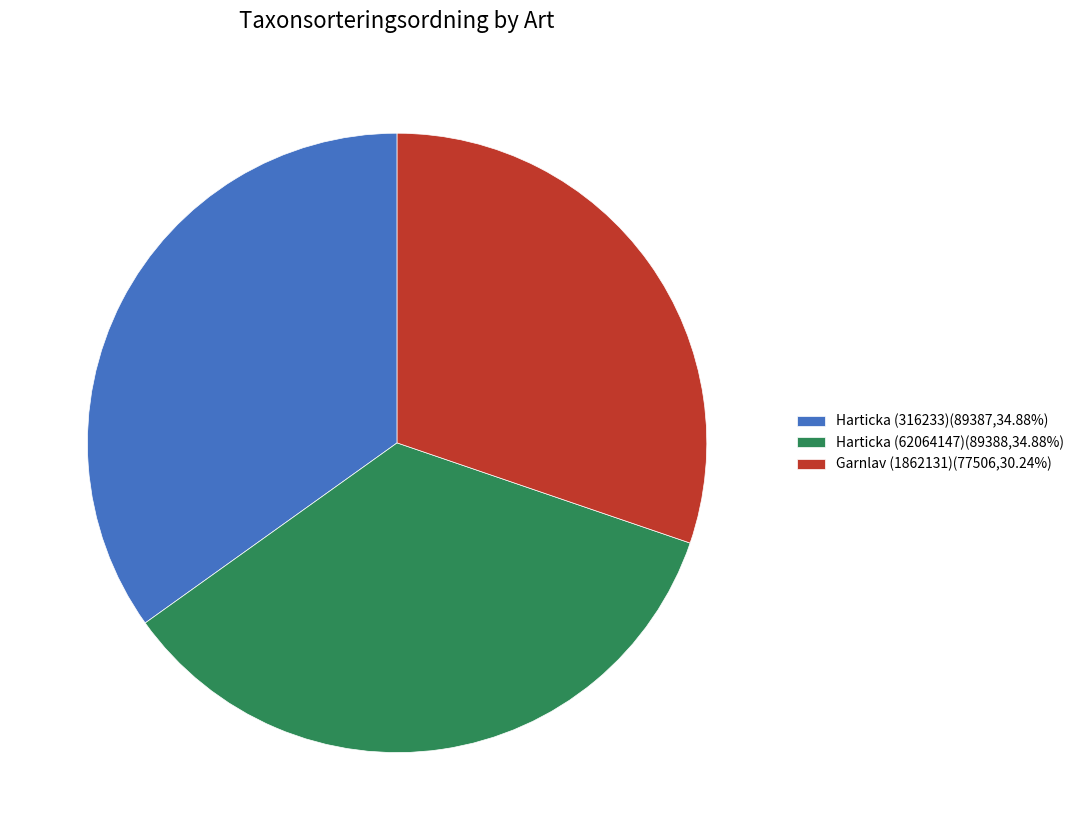

Does any single category account for the majority?

No